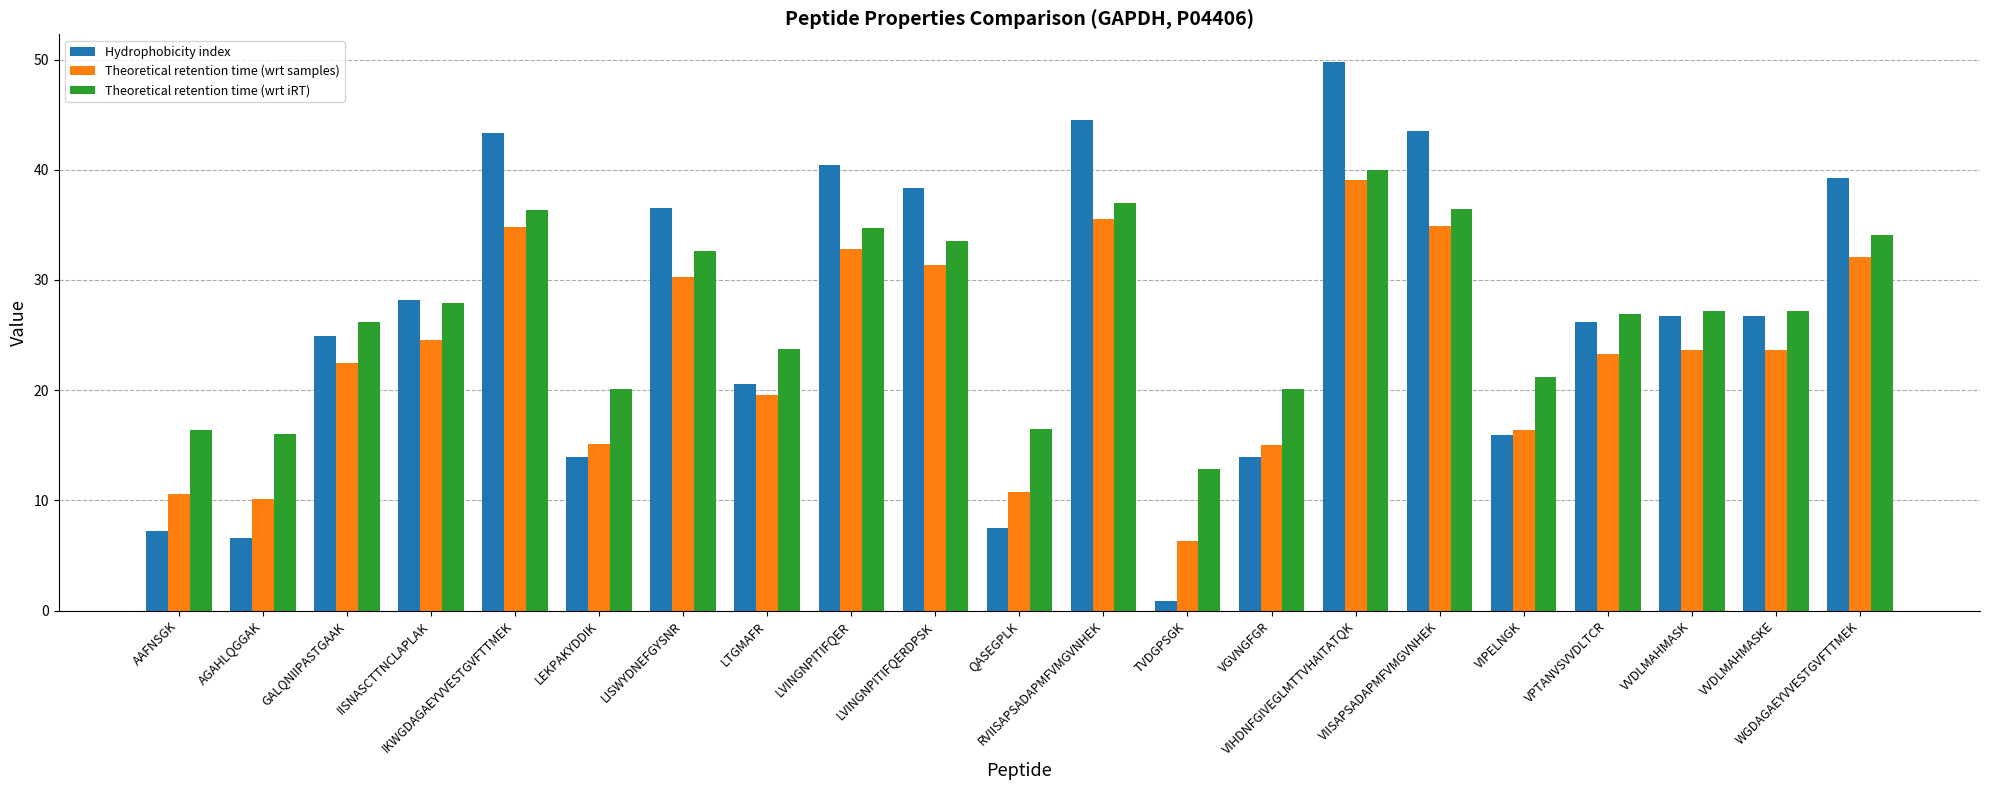

How many bars are there in each group?

3